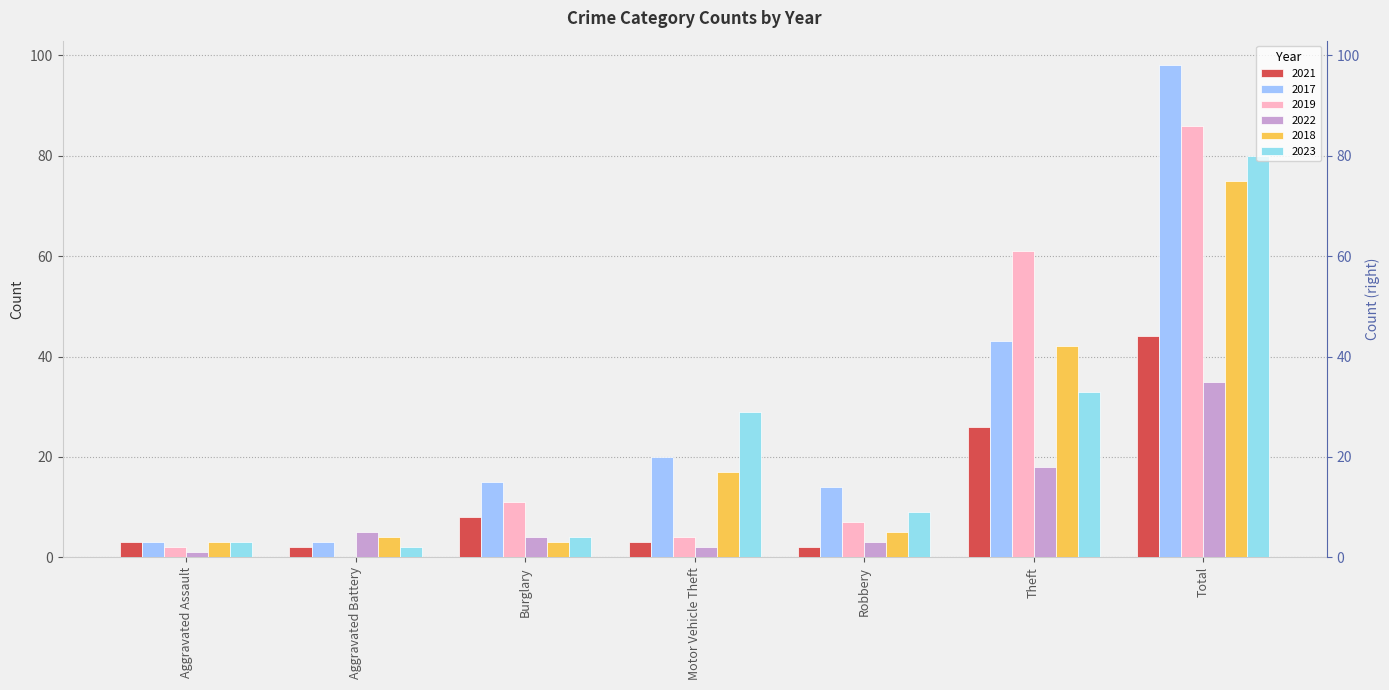

Which series changed the most between Burglary and Theft?

2019